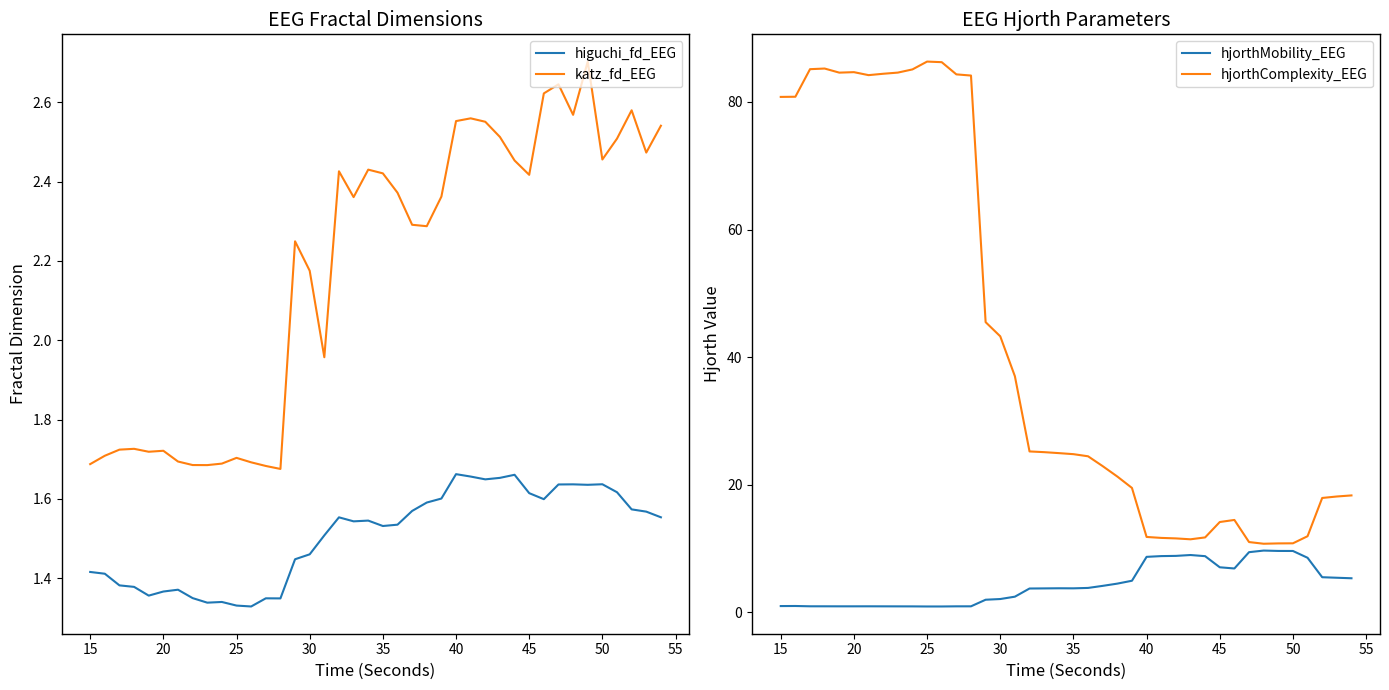

The hjorthComplexity_EEG series shows 14.1 at 45. True or false?

True